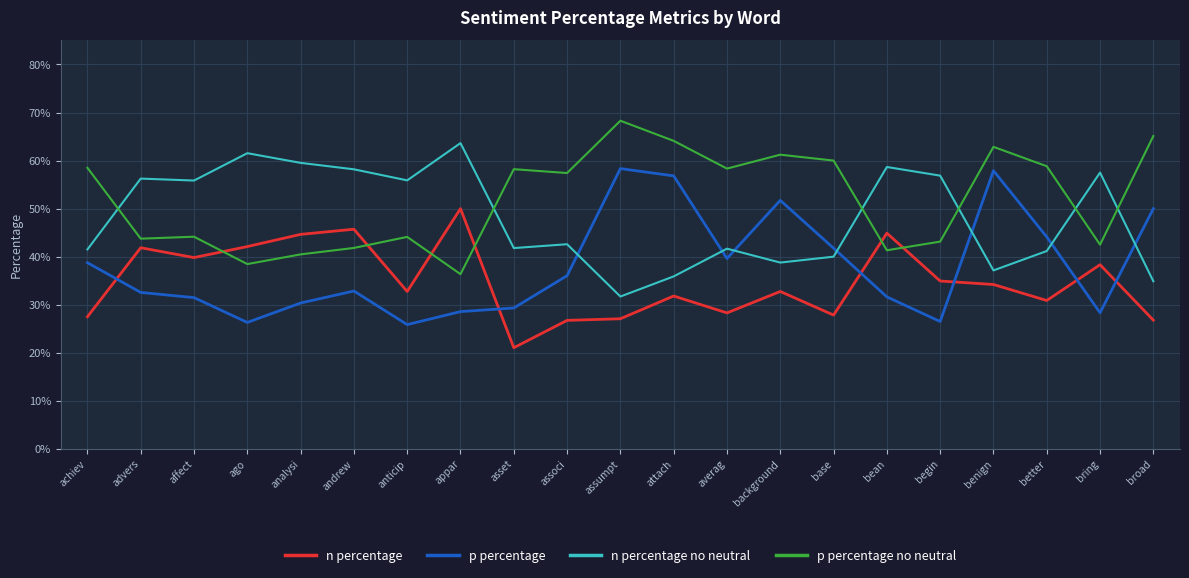

True or false: p percentage no neutral and n percentage intersect in this chart.

True